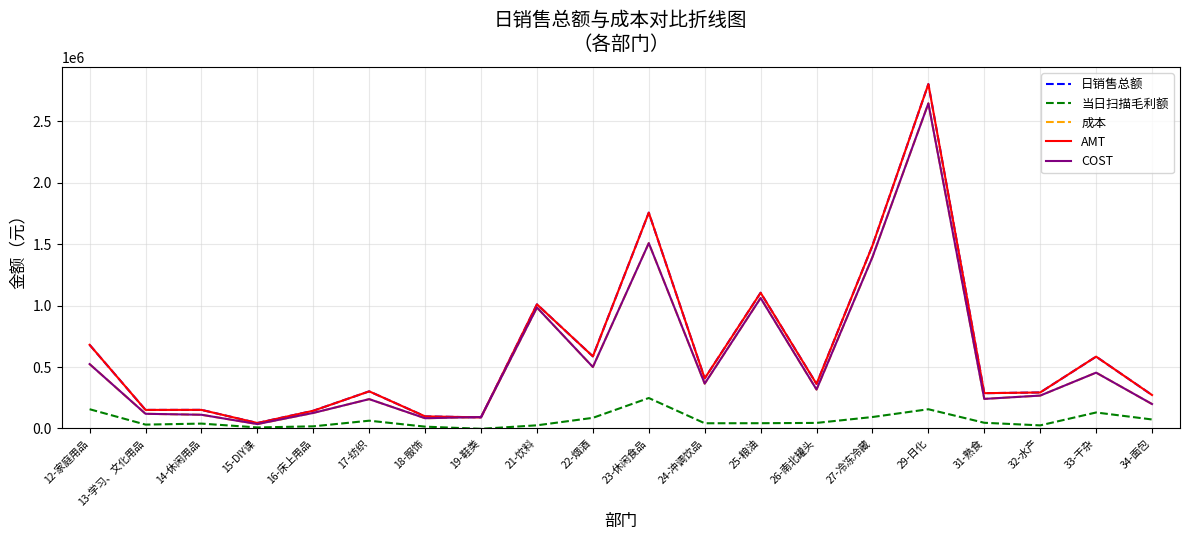

After their last crossing, which series has the higher values: COST or 日销售总额?

日销售总额